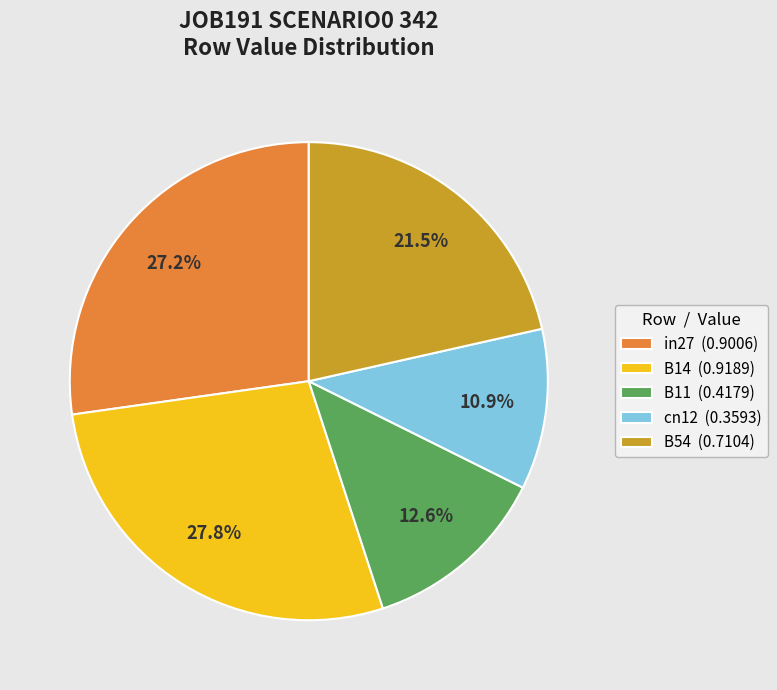

Do in27 and B11 together represent more than half of the pie?

No